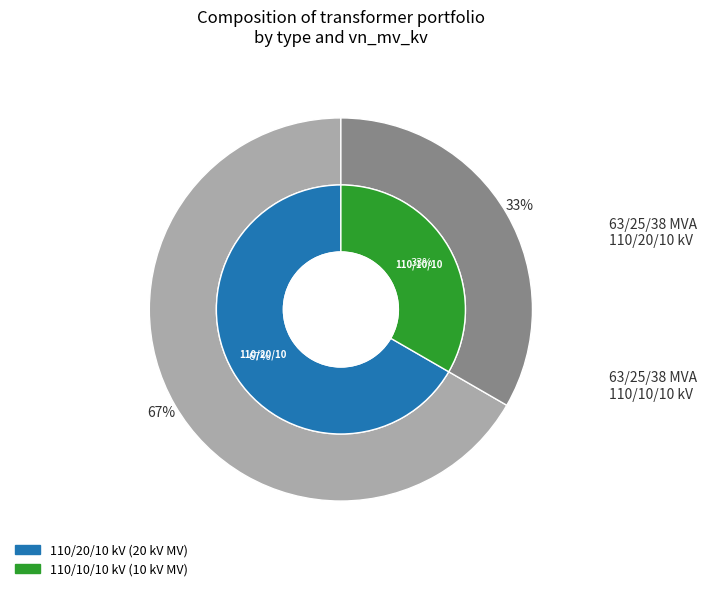

What percentage do 63/25/38 MVA 110/20/10 kV and 63/25/38 MVA 110/10/10 kV together represent?

100.0%